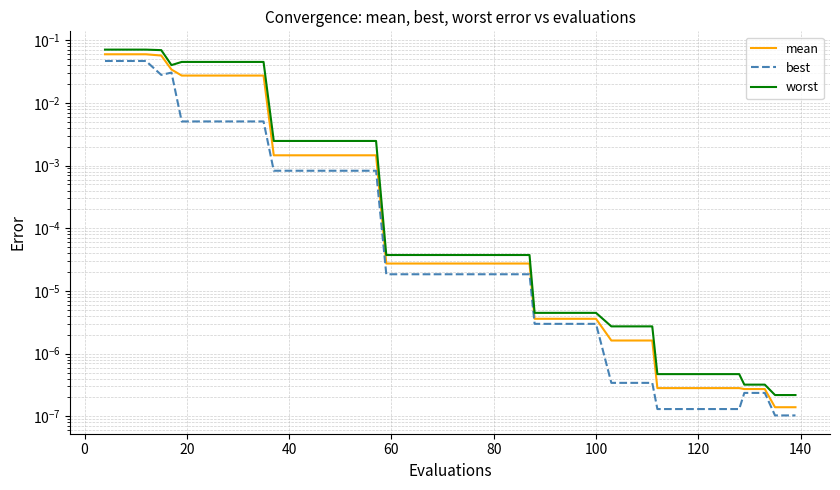

True or false: mean has a value of 0.0 at 32.

False